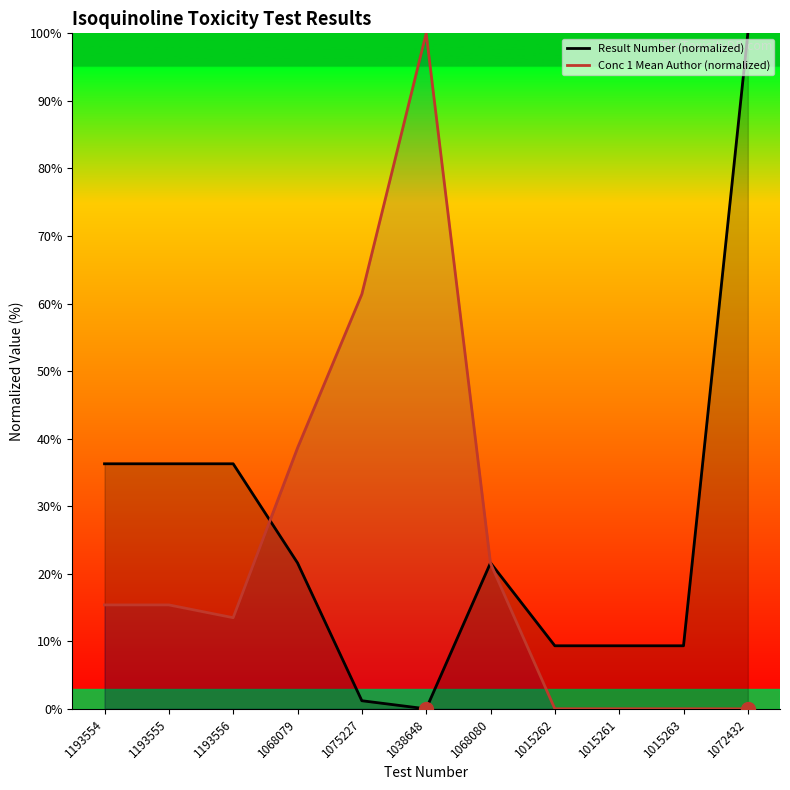

The value of Result Number (normalized) at 1075227 is 0.6. True or false?

False